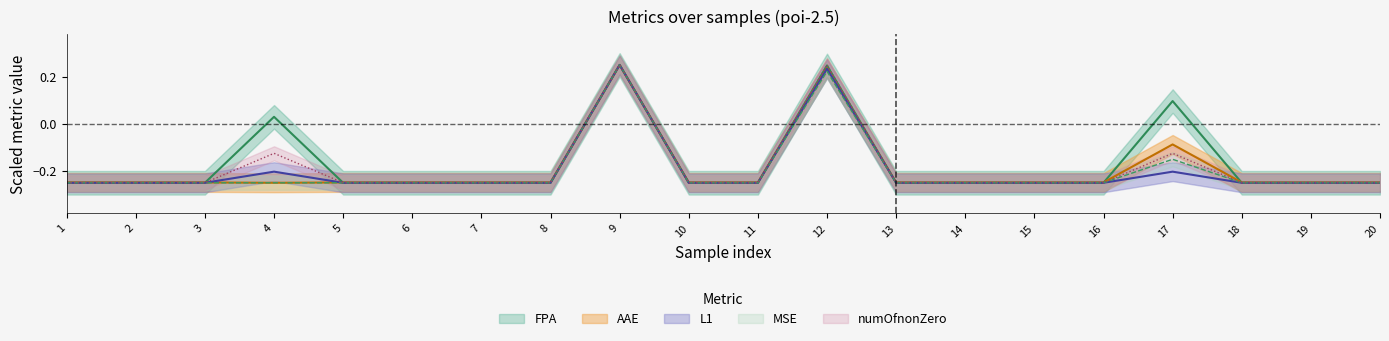

Reading left to right, extract all data points from this chart.

FPA: -0.2	-0.2	-0.2	0.0	-0.2	-0.2	-0.2	-0.2	0.2	-0.2	-0.2	0.2	-0.2	-0.2	-0.2	-0.2	0.1	-0.2	-0.2	-0.2
AAE: -0.2	-0.2	-0.2	-0.2	-0.2	-0.2	-0.2	-0.2	0.2	-0.2	-0.2	0.2	-0.2	-0.2	-0.2	-0.2	-0.1	-0.2	-0.2	-0.2
L1: -0.2	-0.2	-0.2	-0.2	-0.2	-0.2	-0.2	-0.2	0.2	-0.2	-0.2	0.2	-0.2	-0.2	-0.2	-0.2	-0.2	-0.2	-0.2	-0.2
MSE: -0.2	-0.2	-0.2	-0.2	-0.2	-0.2	-0.2	-0.2	0.2	-0.2	-0.2	0.2	-0.2	-0.2	-0.2	-0.2	-0.2	-0.2	-0.2	-0.2
numOfnonZero: -0.2	-0.2	-0.2	-0.1	-0.2	-0.2	-0.2	-0.2	0.2	-0.2	-0.2	0.2	-0.2	-0.2	-0.2	-0.2	-0.1	-0.2	-0.2	-0.2